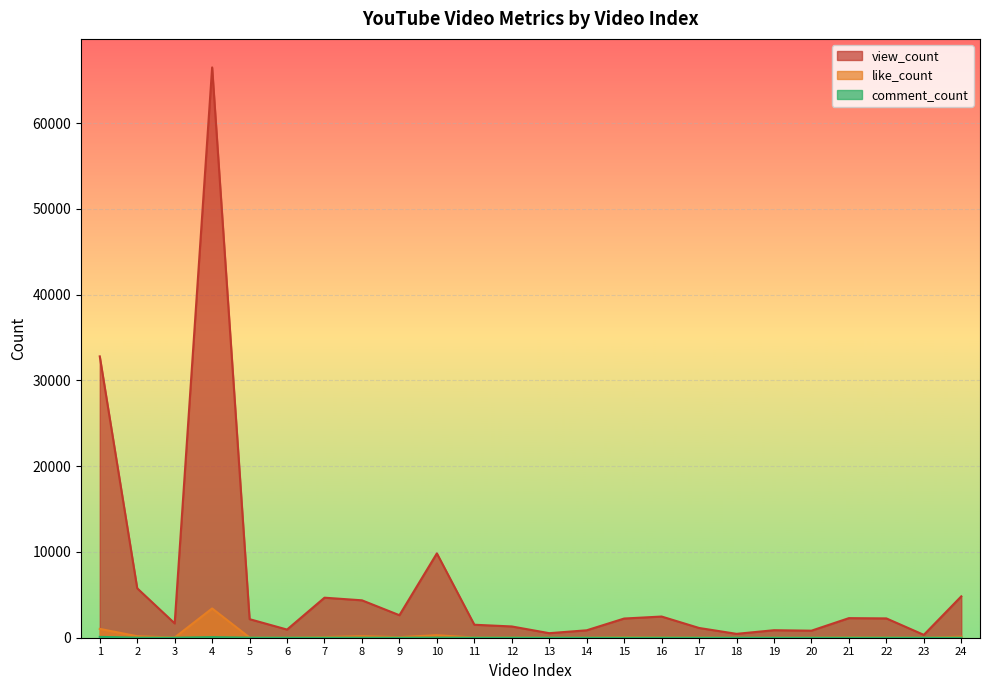

What are all the series names shown in the legend?

view_count, like_count, comment_count